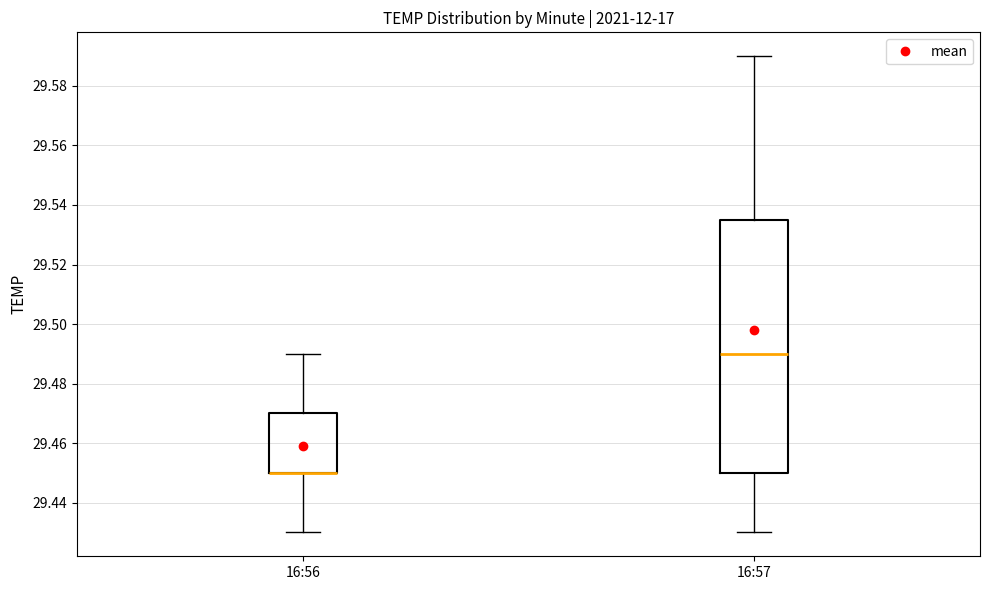

Where is the upper edge of the box for 16:56 on the y-axis? The values are not printed on the chart, so give them approximately, as read against the axis.

29.470